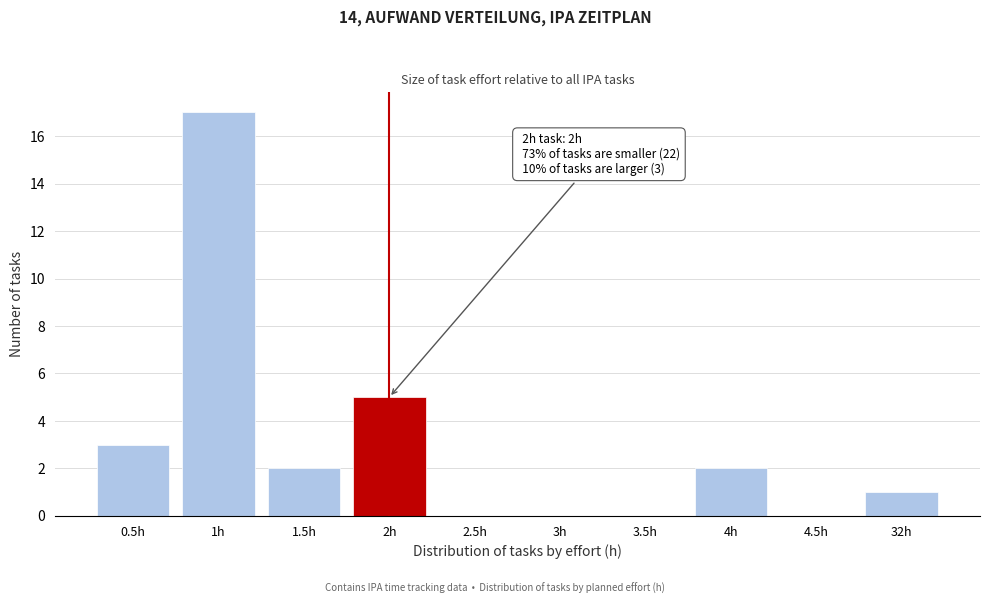

Reading right to left, extract all data points from this chart.

32h=1	4.5h=0	4h=2	3.5h=0	3h=0	2.5h=0	2h=5	1.5h=2	1h=17	0.5h=3